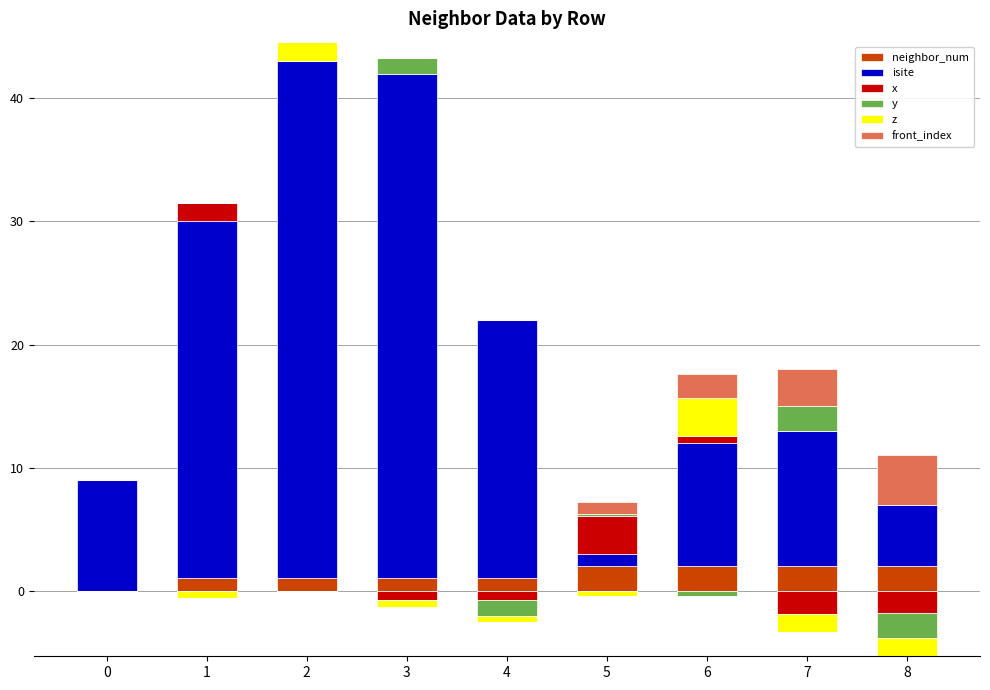

Is it true that isite equals 17.9 at 6?

False